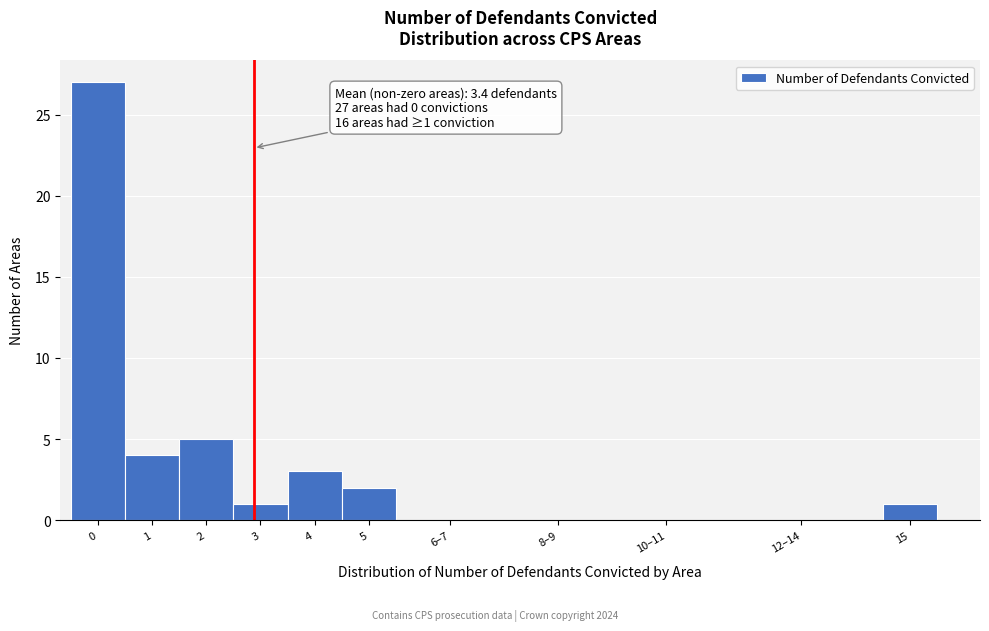

Reading left to right, transcribe all the data shown in this chart.

0=27	1=4	2=5	3=1	4=3	5=2	6–7=0	8–9=0	10–11=0	12–14=0	15=1